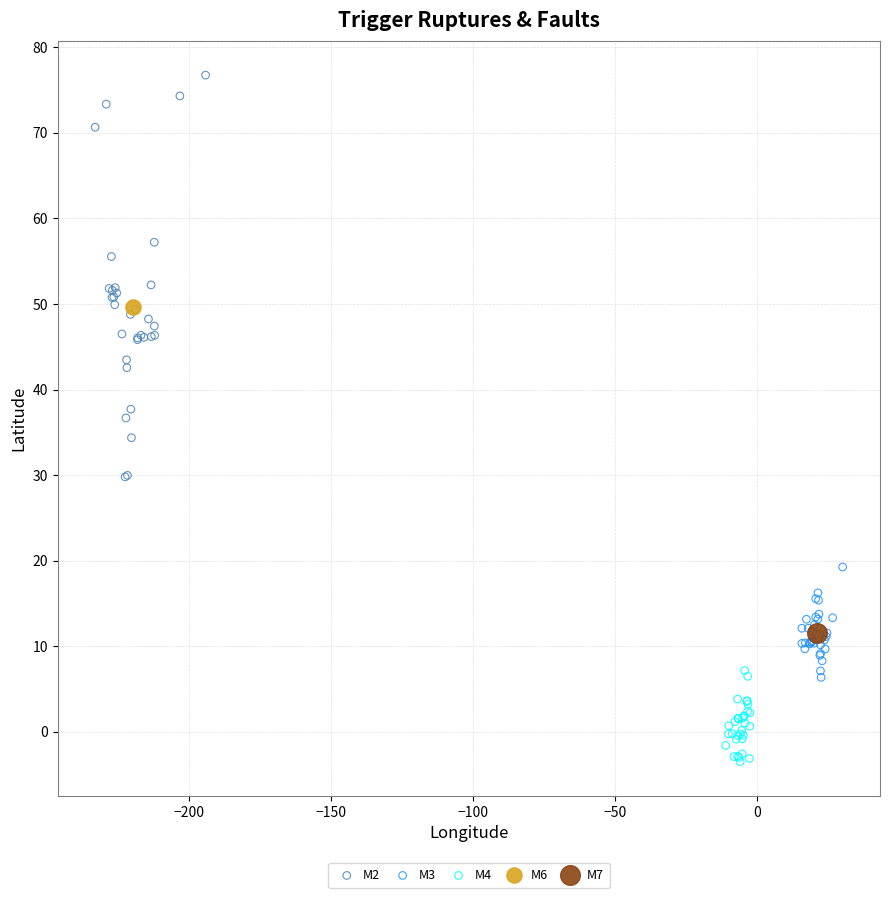

Which series contains the lowest Y value?

M4